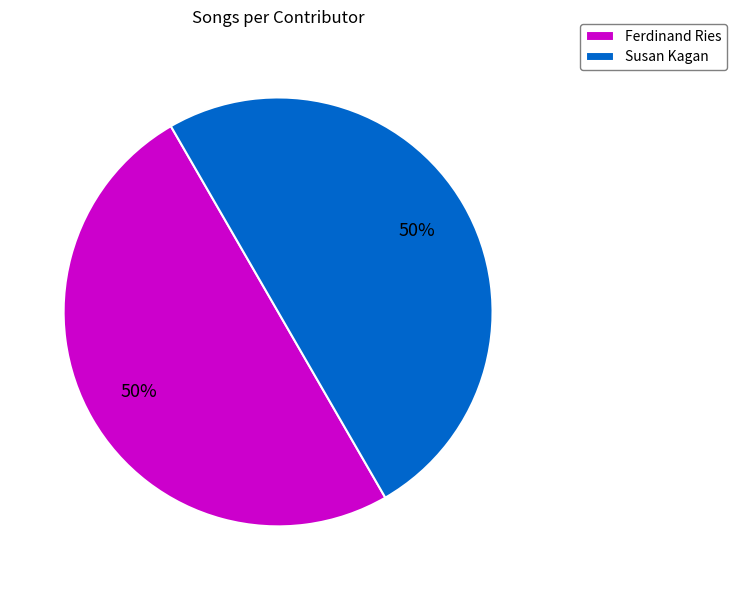

To the nearest percent, what percentage of the pie is Ferdinand Ries?

50%